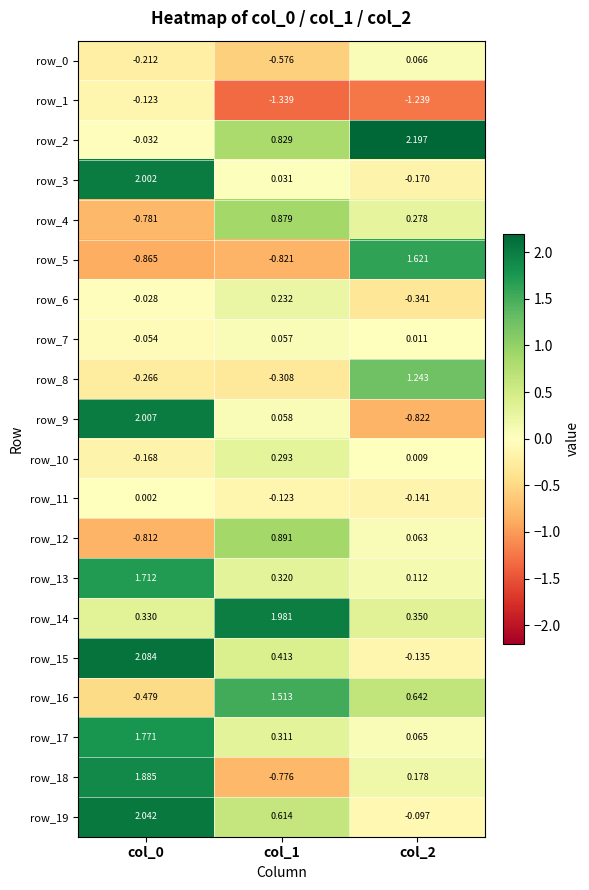

At how many categories does at least one series exceed 0?

3